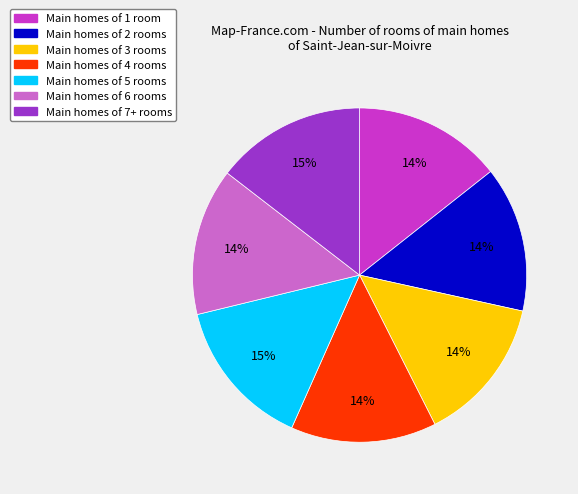

Does any single category account for the majority?

No